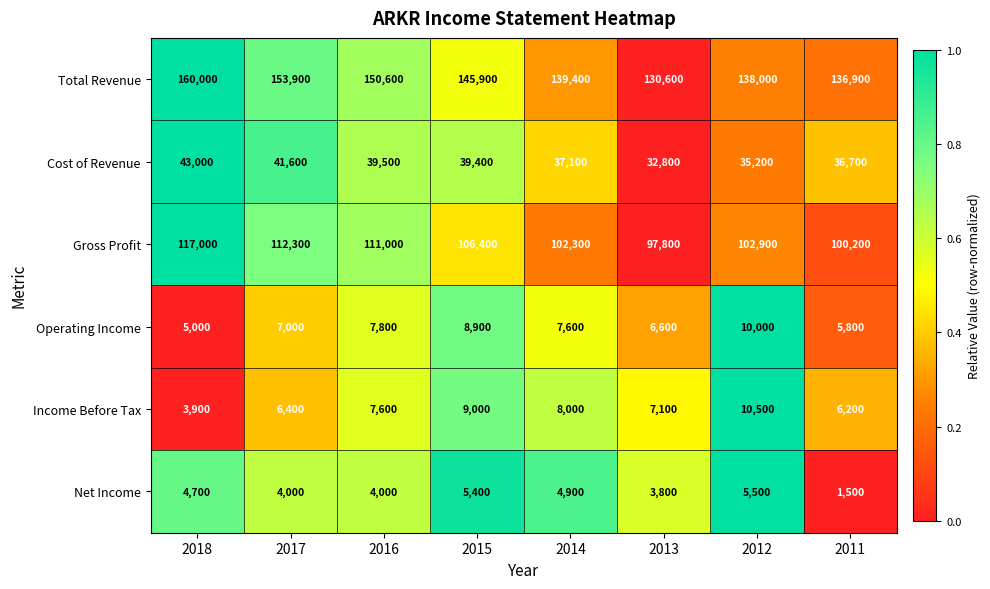

Which series has the largest range (max minus min)?

Total Revenue